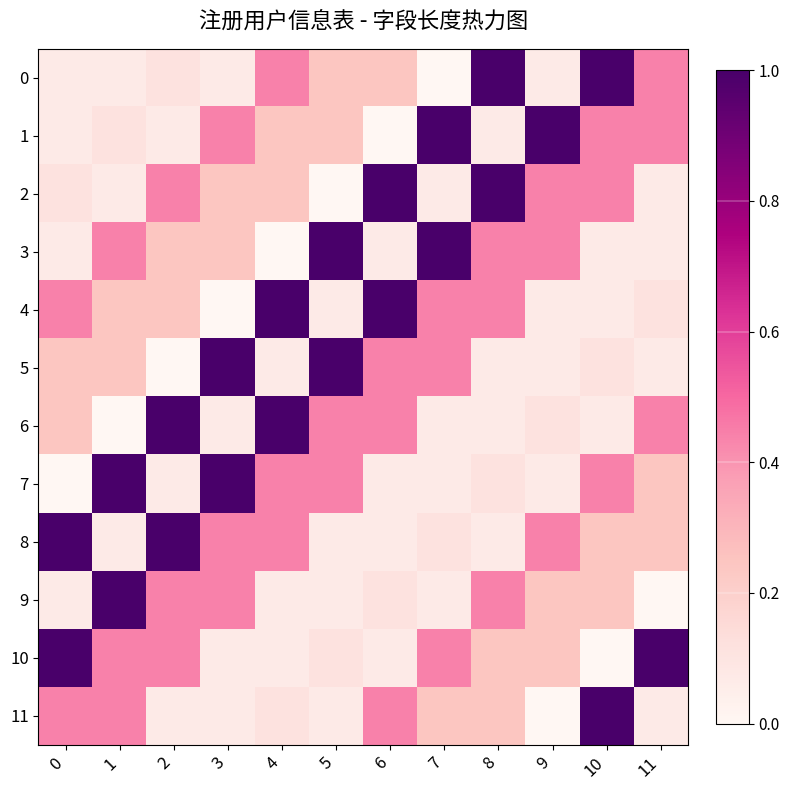

Rank the series at 1 from highest to lowest value.

7, 9, 3, 10, 11, 4, 5, 1, 0, 2, 8, 6